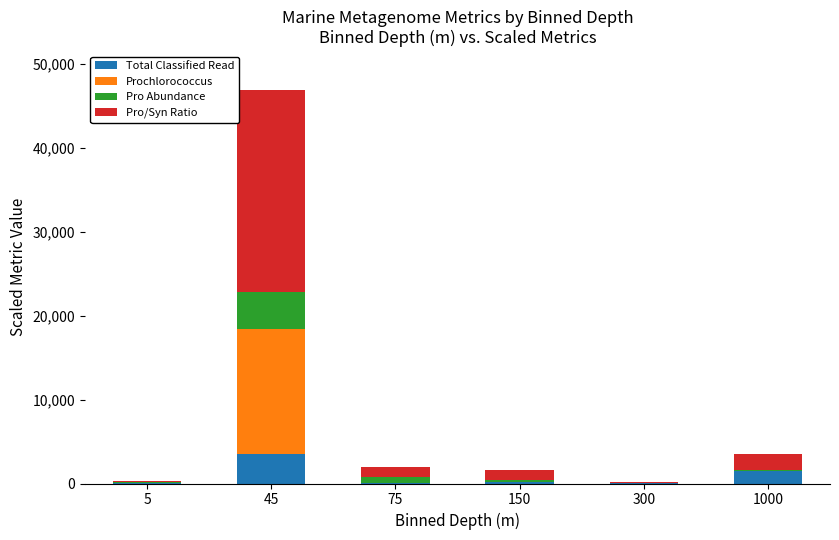

The value of Total Classified Read at 45 is 3474.9. True or false?

True